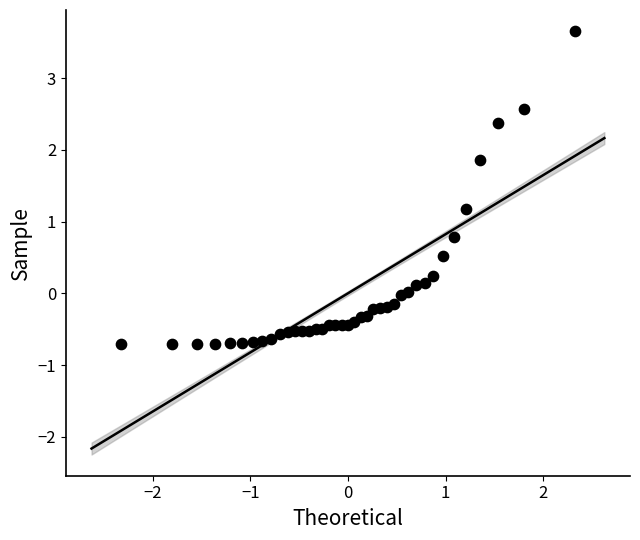

What is the range of X values (max minus min)?

4.7